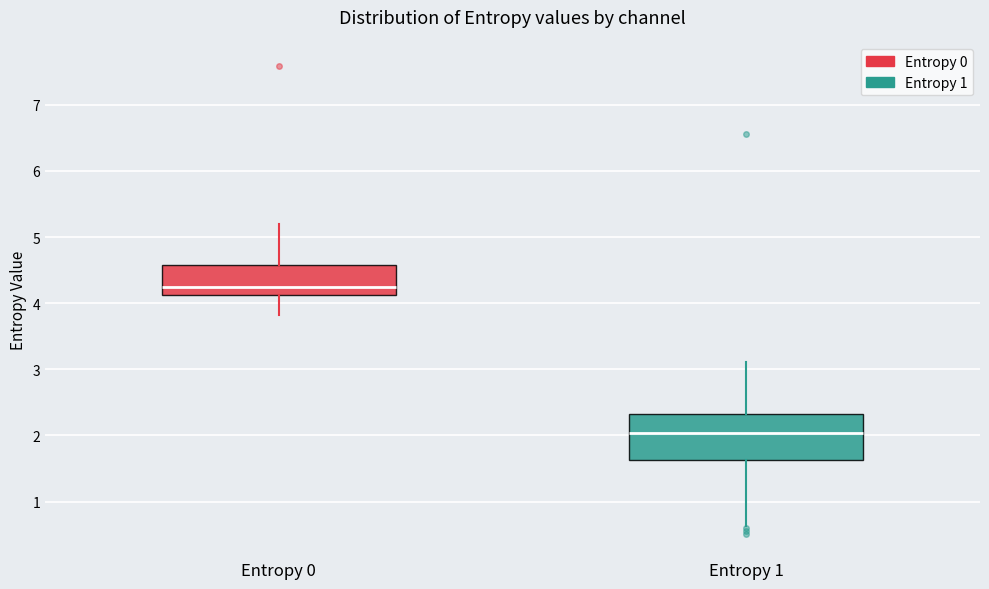

Where is the lower edge of the box for Entropy 0 on the y-axis? The values are not printed on the chart, so give them approximately, as read against the axis.

4.1